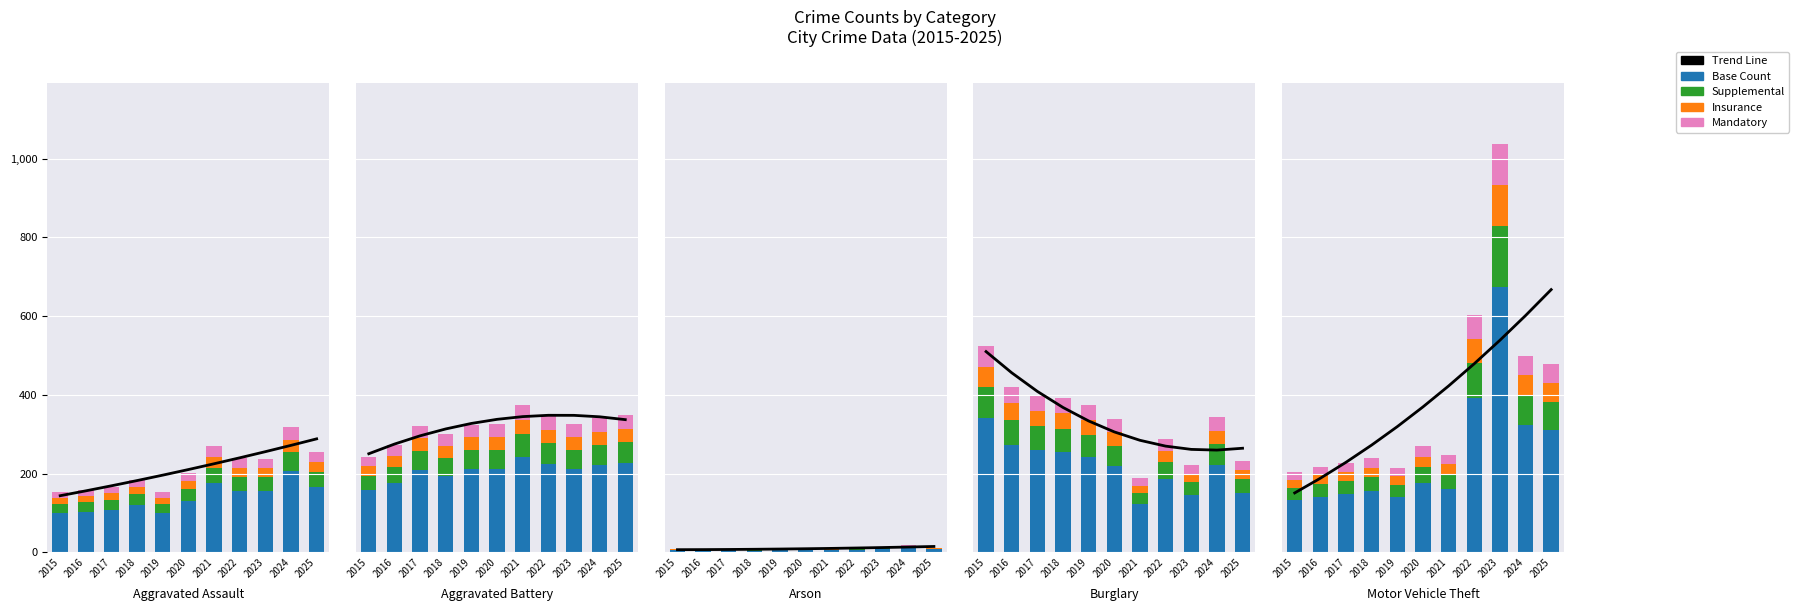

What is the difference between the Mandatory values at 2015 and 2024?

29.4